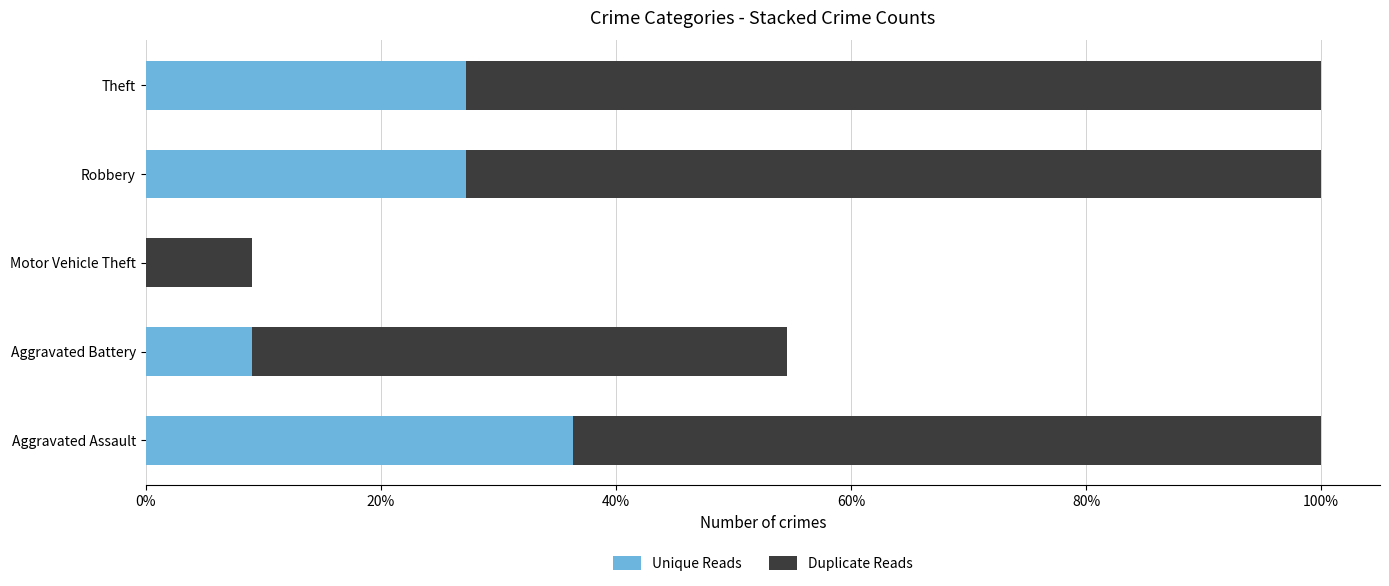

Reading left to right, extract all data points from this chart.

Unique Reads: 4	1	0	3	3
Duplicate Reads: 7	5	1	8	8